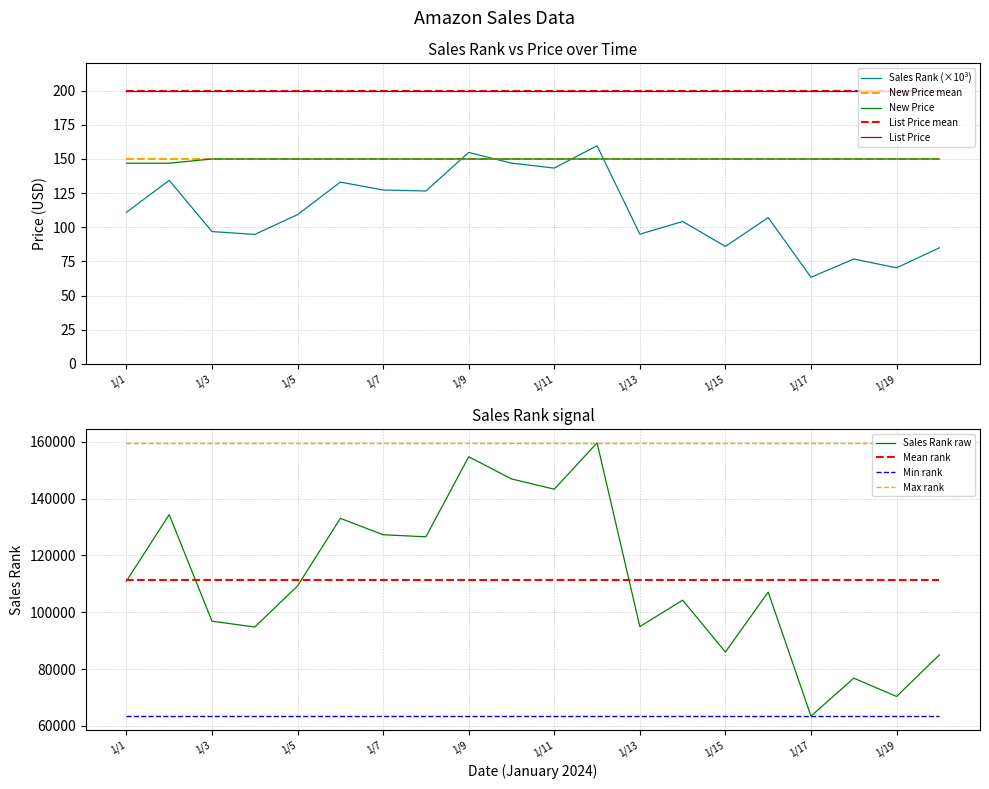

Which series changed the most between 1/4 and 1/6?

Sales Rank